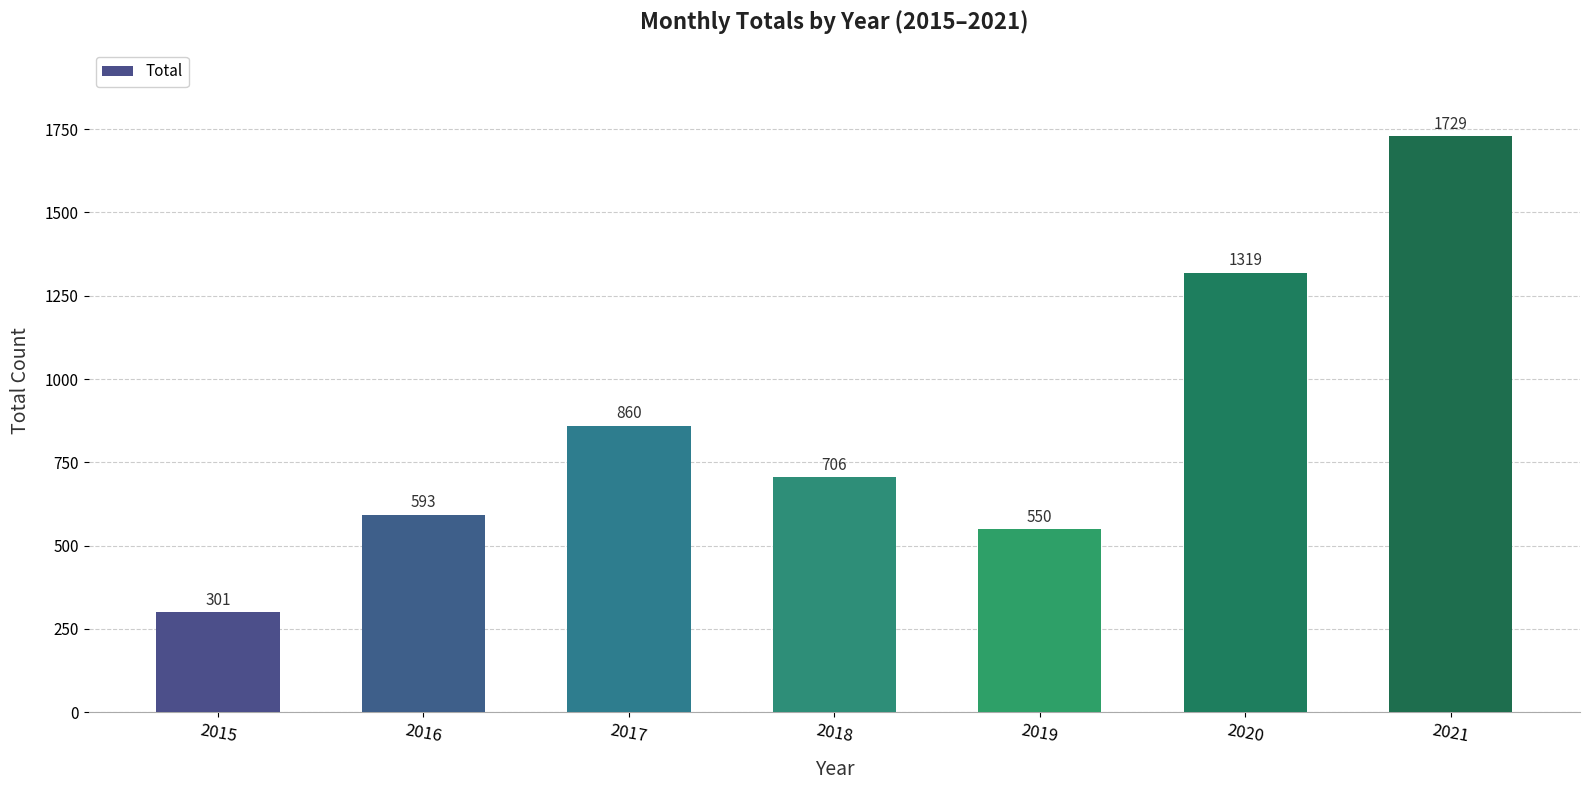

Which has a higher value, 2018 or 2016?

2018